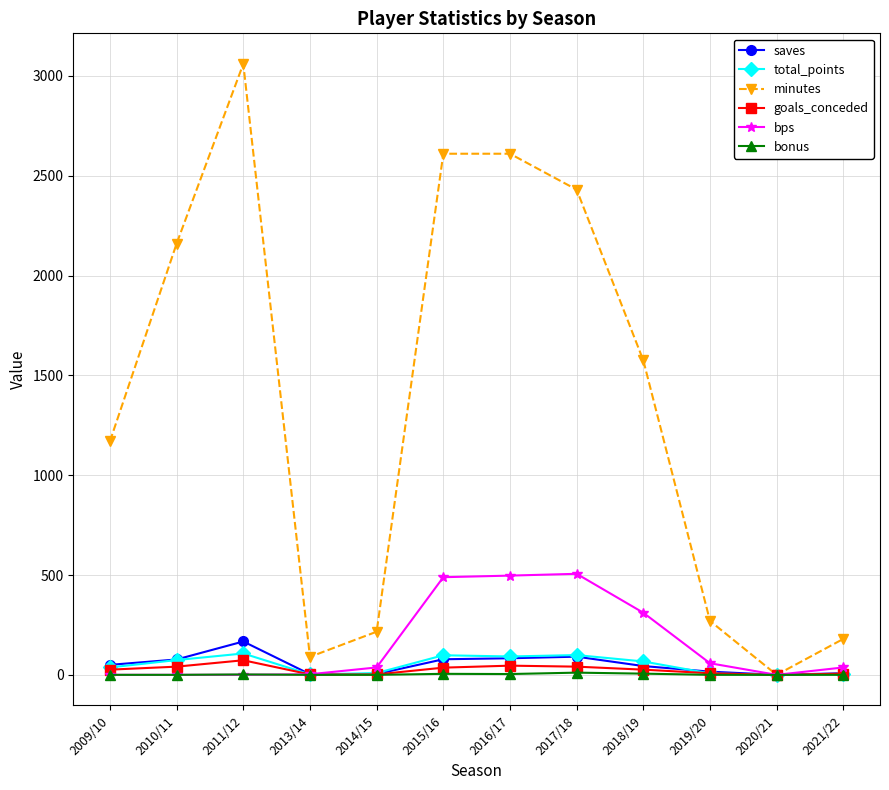

What value does the total_points series have at 2013/14?

2